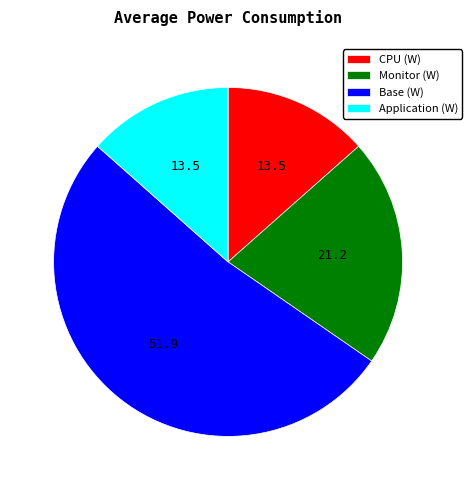

Which slice is the largest?

Base (W)